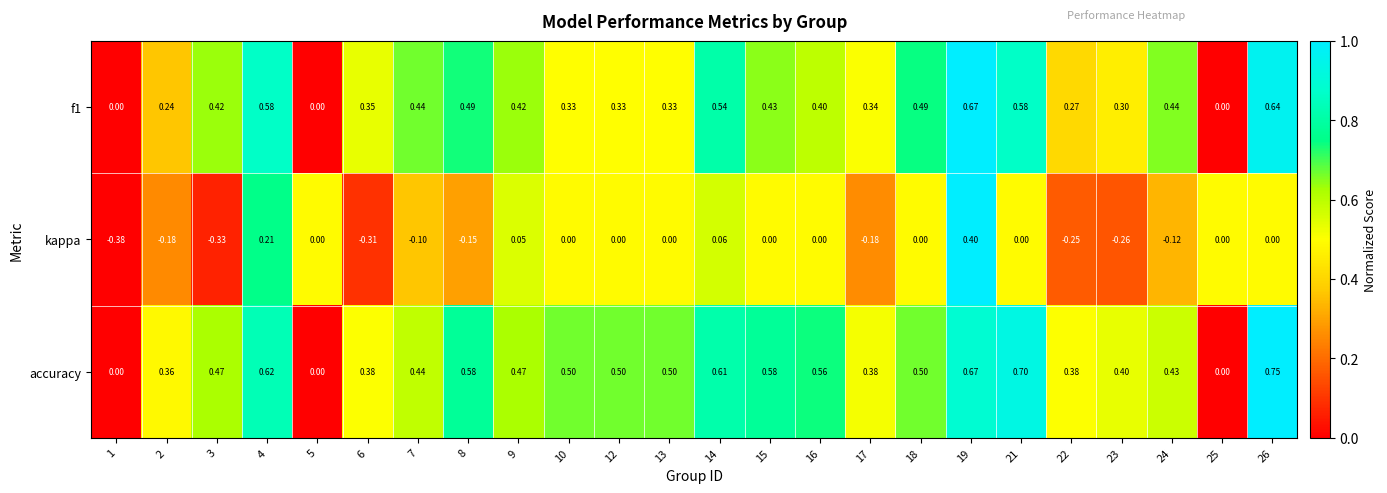

Which series has the widest spread of values?

kappa